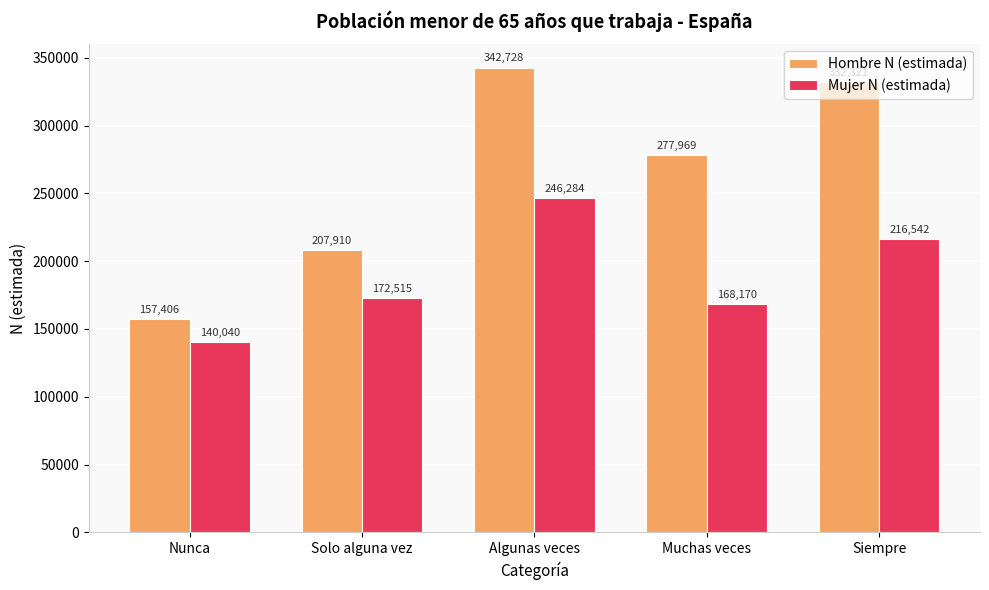

Rank the series at Muchas veces from highest to lowest value.

Hombre N (estimada), Mujer N (estimada)